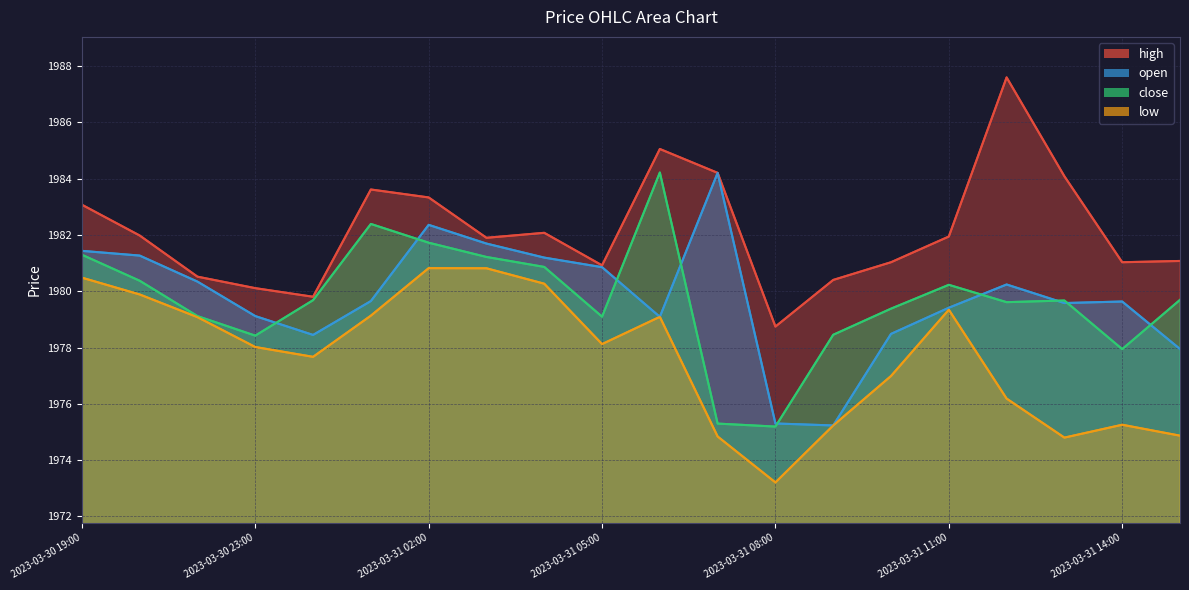

The value of open at 2023-03-31 09:00 is 3233.1. True or false?

False